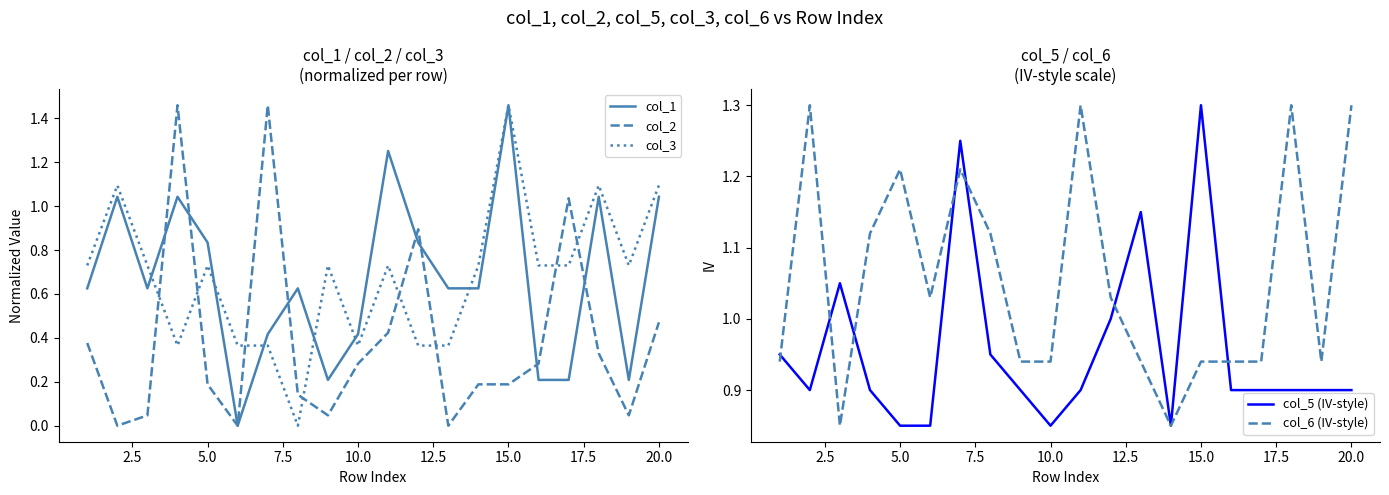

How many intersections are there between col_3 and col_1?

8